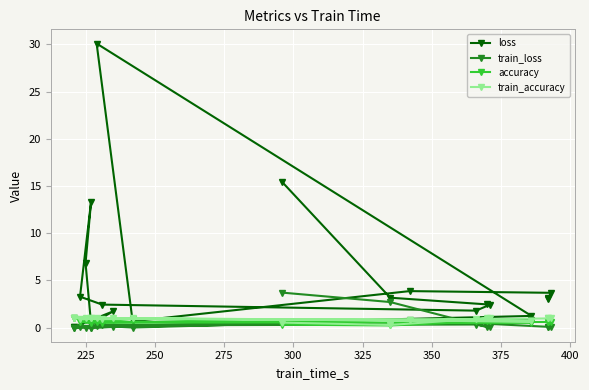

True or false: loss and train_loss cross at least once.

False